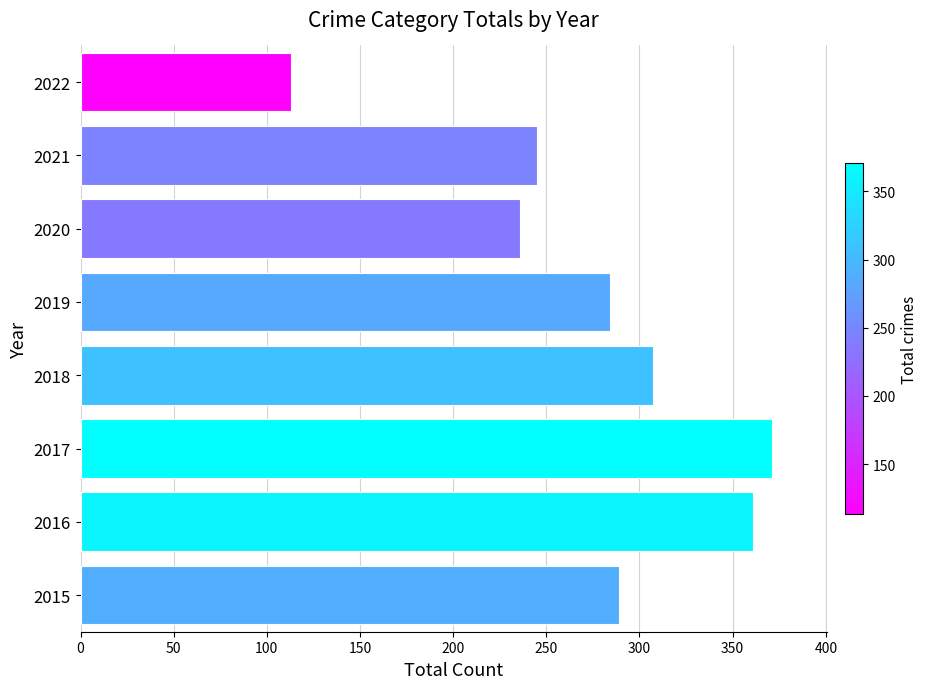

At which category does the chart reach its peak across all series?

2017